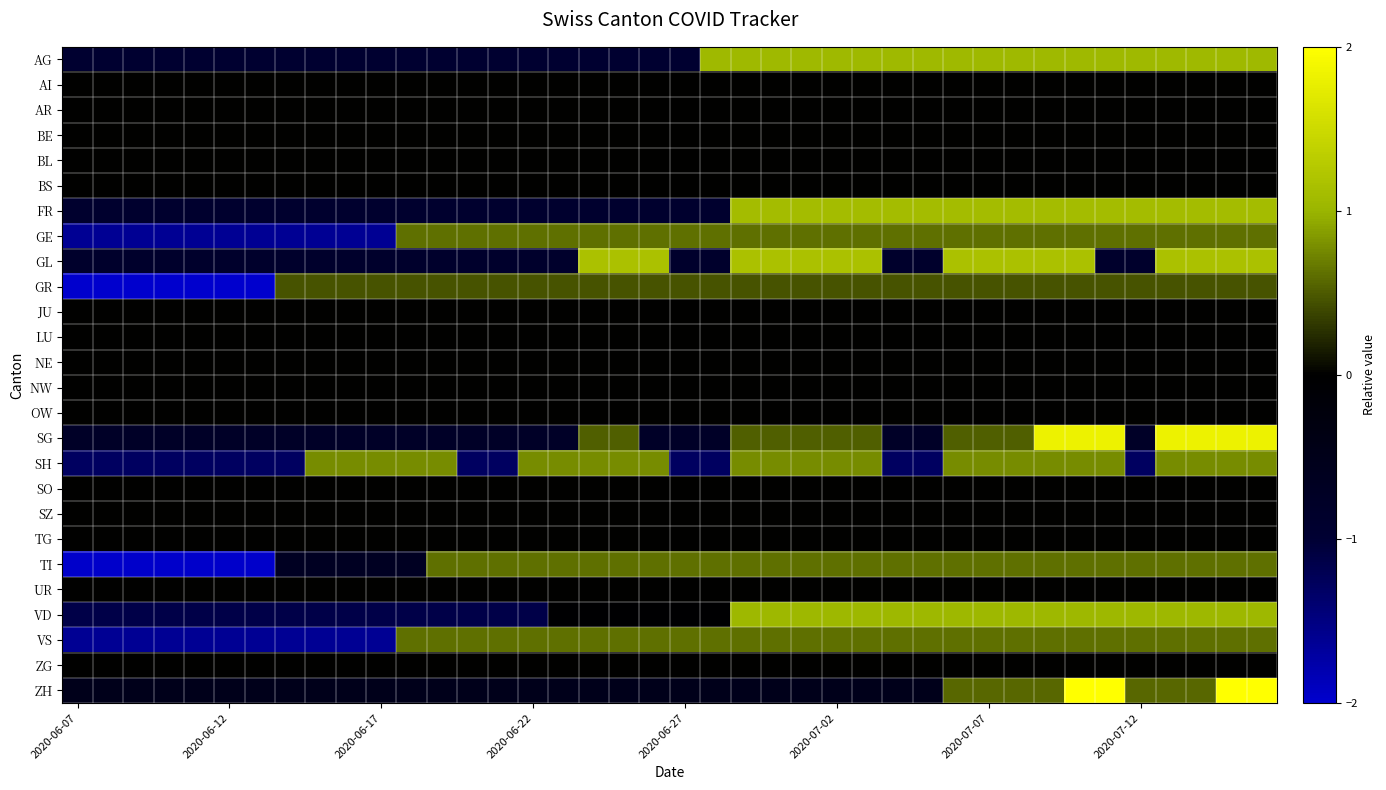

Reading left to right, extract all data points from this chart.

AG: -1.0	-1.0	-1.0	-1.0	-1.0	-1.0	-1.0	-1.0	-1.0	-1.0	-1.0	-1.0	-1.0	-1.0	-1.0	-1.0	-1.0	-1.0	-1.0	-1.0	-1.0	1.1	1.1	1.1	1.1	1.1	1.1	1.1	1.1	1.1	1.1	1.1	1.1	1.1	1.1	1.1	1.1	1.1	1.1	1.1
AI: 0.0	0.0	0.0	0.0	0.0	0.0	0.0	0.0	0.0	0.0	0.0	0.0	0.0	0.0	0.0	0.0	0.0	0.0	0.0	0.0	0.0	0.0	0.0	0.0	0.0	0.0	0.0	0.0	0.0	0.0	0.0	0.0	0.0	0.0	0.0	0.0	0.0	0.0	0.0	0.0
AR: 0.0	0.0	0.0	0.0	0.0	0.0	0.0	0.0	0.0	0.0	0.0	0.0	0.0	0.0	0.0	0.0	0.0	0.0	0.0	0.0	0.0	0.0	0.0	0.0	0.0	0.0	0.0	0.0	0.0	0.0	0.0	0.0	0.0	0.0	0.0	0.0	0.0	0.0	0.0	0.0
BE: 0.0	0.0	0.0	0.0	0.0	0.0	0.0	0.0	0.0	0.0	0.0	0.0	0.0	0.0	0.0	0.0	0.0	0.0	0.0	0.0	0.0	0.0	0.0	0.0	0.0	0.0	0.0	0.0	0.0	0.0	0.0	0.0	0.0	0.0	0.0	0.0	0.0	0.0	0.0	0.0
BL: 0.0	0.0	0.0	0.0	0.0	0.0	0.0	0.0	0.0	0.0	0.0	0.0	0.0	0.0	0.0	0.0	0.0	0.0	0.0	0.0	0.0	0.0	0.0	0.0	0.0	0.0	0.0	0.0	0.0	0.0	0.0	0.0	0.0	0.0	0.0	0.0	0.0	0.0	0.0	0.0
BS: 0.0	0.0	0.0	0.0	0.0	0.0	0.0	0.0	0.0	0.0	0.0	0.0	0.0	0.0	0.0	0.0	0.0	0.0	0.0	0.0	0.0	0.0	0.0	0.0	0.0	0.0	0.0	0.0	0.0	0.0	0.0	0.0	0.0	0.0	0.0	0.0	0.0	0.0	0.0	0.0
FR: -0.9	-0.9	-0.9	-0.9	-0.9	-0.9	-0.9	-0.9	-0.9	-0.9	-0.9	-0.9	-0.9	-0.9	-0.9	-0.9	-0.9	-0.9	-0.9	-0.9	-0.9	-0.9	1.1	1.1	1.1	1.1	1.1	1.1	1.1	1.1	1.1	1.1	1.1	1.1	1.1	1.1	1.1	1.1	1.1	1.1
GE: -1.6	-1.6	-1.6	-1.6	-1.6	-1.6	-1.6	-1.6	-1.6	-1.6	-1.6	0.6	0.6	0.6	0.6	0.6	0.6	0.6	0.6	0.6	0.6	0.6	0.6	0.6	0.6	0.6	0.6	0.6	0.6	0.6	0.6	0.6	0.6	0.6	0.6	0.6	0.6	0.6	0.6	0.6
GL: -0.9	-0.9	-0.9	-0.9	-0.9	-0.9	-0.9	-0.9	-0.9	-0.9	-0.9	-0.9	-0.9	-0.9	-0.9	-0.9	-0.9	1.2	1.2	1.2	-0.9	-0.9	1.2	1.2	1.2	1.2	1.2	-0.9	-0.9	1.2	1.2	1.2	1.2	1.2	-0.9	-0.9	1.2	1.2	1.2	1.2
GR: -2.2	-2.2	-2.2	-2.2	-2.2	-2.2	-2.2	0.5	0.5	0.5	0.5	0.5	0.5	0.5	0.5	0.5	0.5	0.5	0.5	0.5	0.5	0.5	0.5	0.5	0.5	0.5	0.5	0.5	0.5	0.5	0.5	0.5	0.5	0.5	0.5	0.5	0.5	0.5	0.5	0.5
JU: 0.0	0.0	0.0	0.0	0.0	0.0	0.0	0.0	0.0	0.0	0.0	0.0	0.0	0.0	0.0	0.0	0.0	0.0	0.0	0.0	0.0	0.0	0.0	0.0	0.0	0.0	0.0	0.0	0.0	0.0	0.0	0.0	0.0	0.0	0.0	0.0	0.0	0.0	0.0	0.0
LU: 0.0	0.0	0.0	0.0	0.0	0.0	0.0	0.0	0.0	0.0	0.0	0.0	0.0	0.0	0.0	0.0	0.0	0.0	0.0	0.0	0.0	0.0	0.0	0.0	0.0	0.0	0.0	0.0	0.0	0.0	0.0	0.0	0.0	0.0	0.0	0.0	0.0	0.0	0.0	0.0
NE: 0.0	0.0	0.0	0.0	0.0	0.0	0.0	0.0	0.0	0.0	0.0	0.0	0.0	0.0	0.0	0.0	0.0	0.0	0.0	0.0	0.0	0.0	0.0	0.0	0.0	0.0	0.0	0.0	0.0	0.0	0.0	0.0	0.0	0.0	0.0	0.0	0.0	0.0	0.0	0.0
NW: 0.0	0.0	0.0	0.0	0.0	0.0	0.0	0.0	0.0	0.0	0.0	0.0	0.0	0.0	0.0	0.0	0.0	0.0	0.0	0.0	0.0	0.0	0.0	0.0	0.0	0.0	0.0	0.0	0.0	0.0	0.0	0.0	0.0	0.0	0.0	0.0	0.0	0.0	0.0	0.0
OW: 0.0	0.0	0.0	0.0	0.0	0.0	0.0	0.0	0.0	0.0	0.0	0.0	0.0	0.0	0.0	0.0	0.0	0.0	0.0	0.0	0.0	0.0	0.0	0.0	0.0	0.0	0.0	0.0	0.0	0.0	0.0	0.0	0.0	0.0	0.0	0.0	0.0	0.0	0.0	0.0
SG: -0.8	-0.8	-0.8	-0.8	-0.8	-0.8	-0.8	-0.8	-0.8	-0.8	-0.8	-0.8	-0.8	-0.8	-0.8	-0.8	-0.8	0.5	0.5	-0.8	-0.8	-0.8	0.5	0.5	0.5	0.5	0.5	-0.8	-0.8	0.5	0.5	0.5	1.8	1.8	1.8	-0.8	1.8	1.8	1.8	1.8
SH: -1.3	-1.3	-1.3	-1.3	-1.3	-1.3	-1.3	-1.3	0.8	0.8	0.8	0.8	0.8	-1.3	-1.3	0.8	0.8	0.8	0.8	0.8	-1.3	-1.3	0.8	0.8	0.8	0.8	0.8	-1.3	-1.3	0.8	0.8	0.8	0.8	0.8	0.8	-1.3	0.8	0.8	0.8	0.8
SO: 0.0	0.0	0.0	0.0	0.0	0.0	0.0	0.0	0.0	0.0	0.0	0.0	0.0	0.0	0.0	0.0	0.0	0.0	0.0	0.0	0.0	0.0	0.0	0.0	0.0	0.0	0.0	0.0	0.0	0.0	0.0	0.0	0.0	0.0	0.0	0.0	0.0	0.0	0.0	0.0
SZ: 0.0	0.0	0.0	0.0	0.0	0.0	0.0	0.0	0.0	0.0	0.0	0.0	0.0	0.0	0.0	0.0	0.0	0.0	0.0	0.0	0.0	0.0	0.0	0.0	0.0	0.0	0.0	0.0	0.0	0.0	0.0	0.0	0.0	0.0	0.0	0.0	0.0	0.0	0.0	0.0
TG: 0.0	0.0	0.0	0.0	0.0	0.0	0.0	0.0	0.0	0.0	0.0	0.0	0.0	0.0	0.0	0.0	0.0	0.0	0.0	0.0	0.0	0.0	0.0	0.0	0.0	0.0	0.0	0.0	0.0	0.0	0.0	0.0	0.0	0.0	0.0	0.0	0.0	0.0	0.0	0.0
TI: -2.0	-2.0	-2.0	-2.0	-2.0	-2.0	-2.0	-0.7	-0.7	-0.7	-0.7	-0.7	0.6	0.6	0.6	0.6	0.6	0.6	0.6	0.6	0.6	0.6	0.6	0.6	0.6	0.6	0.6	0.6	0.6	0.6	0.6	0.6	0.6	0.6	0.6	0.6	0.6	0.6	0.6	0.6
UR: 0.0	0.0	0.0	0.0	0.0	0.0	0.0	0.0	0.0	0.0	0.0	0.0	0.0	0.0	0.0	0.0	0.0	0.0	0.0	0.0	0.0	0.0	0.0	0.0	0.0	0.0	0.0	0.0	0.0	0.0	0.0	0.0	0.0	0.0	0.0	0.0	0.0	0.0	0.0	0.0
VD: -1.1	-1.1	-1.1	-1.1	-1.1	-1.1	-1.1	-1.1	-1.1	-1.1	-1.1	-1.1	-1.1	-1.1	-1.1	-1.1	-0.1	-0.1	-0.1	-0.1	-0.1	-0.1	1.0	1.0	1.0	1.0	1.0	1.0	1.0	1.0	1.0	1.0	1.0	1.0	1.0	1.0	1.0	1.0	1.0	1.0
VS: -1.6	-1.6	-1.6	-1.6	-1.6	-1.6	-1.6	-1.6	-1.6	-1.6	-1.6	0.6	0.6	0.6	0.6	0.6	0.6	0.6	0.6	0.6	0.6	0.6	0.6	0.6	0.6	0.6	0.6	0.6	0.6	0.6	0.6	0.6	0.6	0.6	0.6	0.6	0.6	0.6	0.6	0.6
ZG: 0.0	0.0	0.0	0.0	0.0	0.0	0.0	0.0	0.0	0.0	0.0	0.0	0.0	0.0	0.0	0.0	0.0	0.0	0.0	0.0	0.0	0.0	0.0	0.0	0.0	0.0	0.0	0.0	0.0	0.0	0.0	0.0	0.0	0.0	0.0	0.0	0.0	0.0	0.0	0.0
ZH: -0.5	-0.5	-0.5	-0.5	-0.5	-0.5	-0.5	-0.5	-0.5	-0.5	-0.5	-0.5	-0.5	-0.5	-0.5	-0.5	-0.5	-0.5	-0.5	-0.5	-0.5	-0.5	-0.5	-0.5	-0.5	-0.5	-0.5	-0.5	-0.5	0.6	0.6	0.6	0.6	2.7	2.7	0.6	0.6	0.6	2.7	2.7